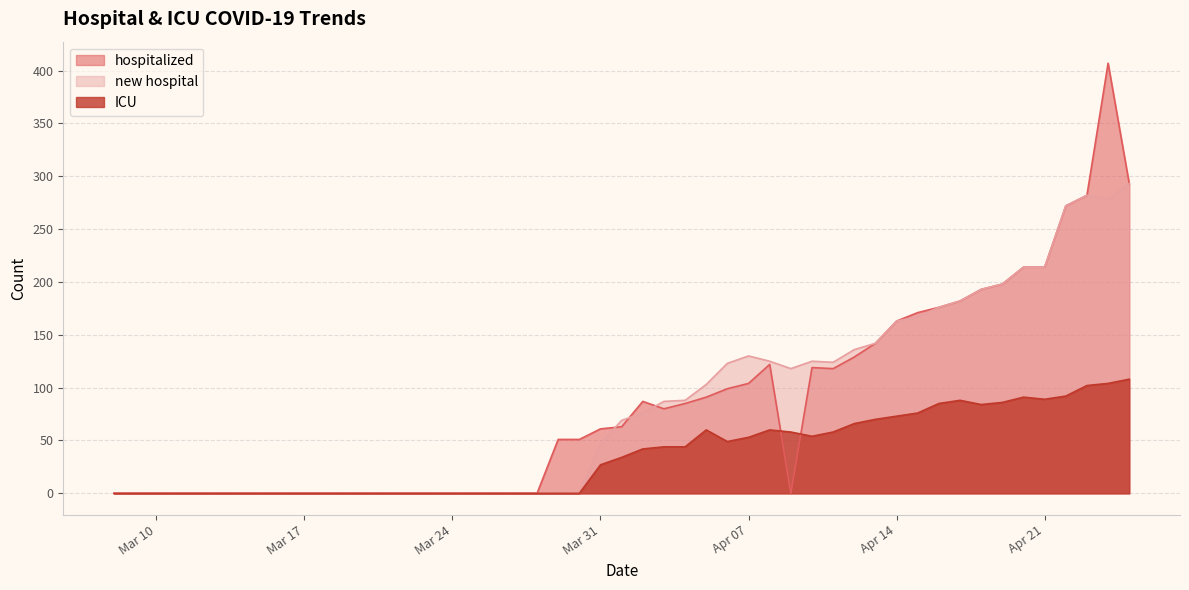

Between 2020-04-02 and 2020-04-08, which is larger?

2020-04-08